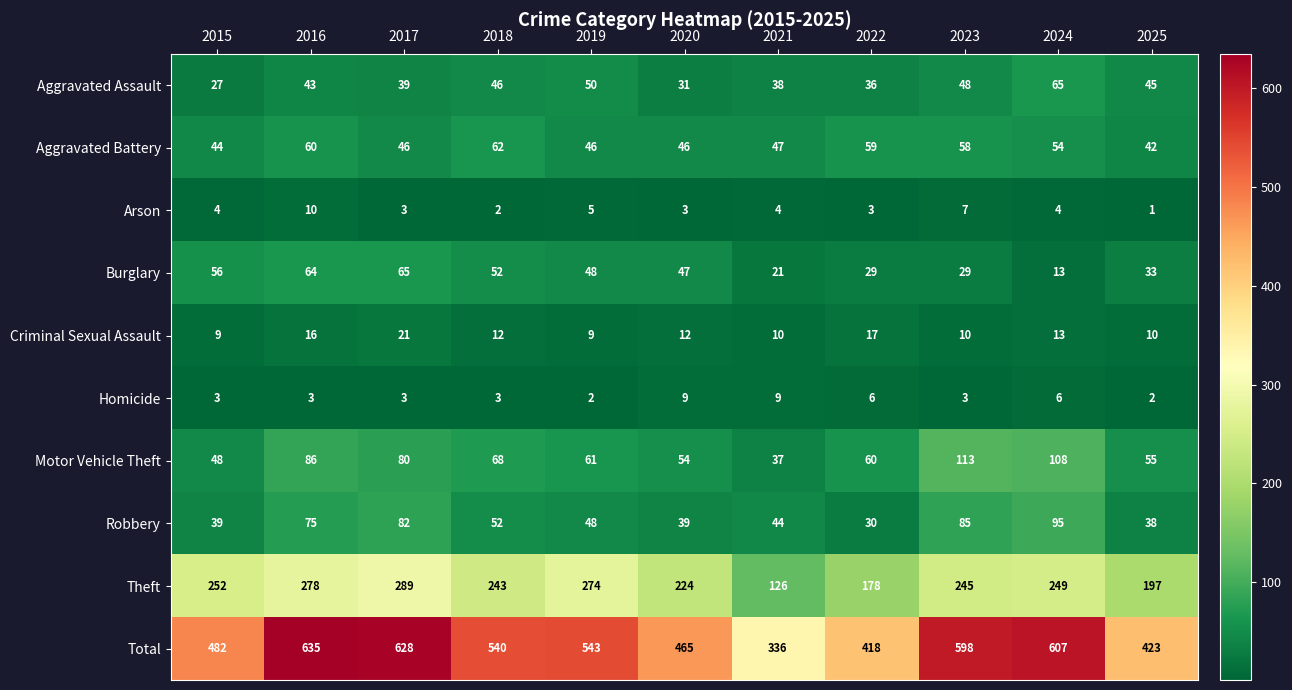

Which label corresponds to the largest value in the chart?

2016